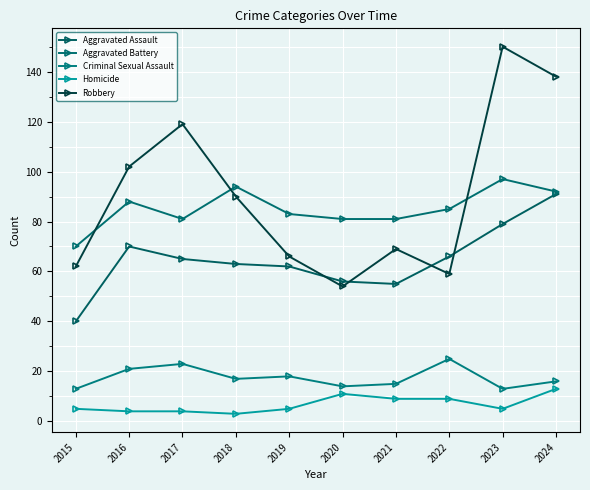

Is it true that Homicide equals 11 at 2020?

True